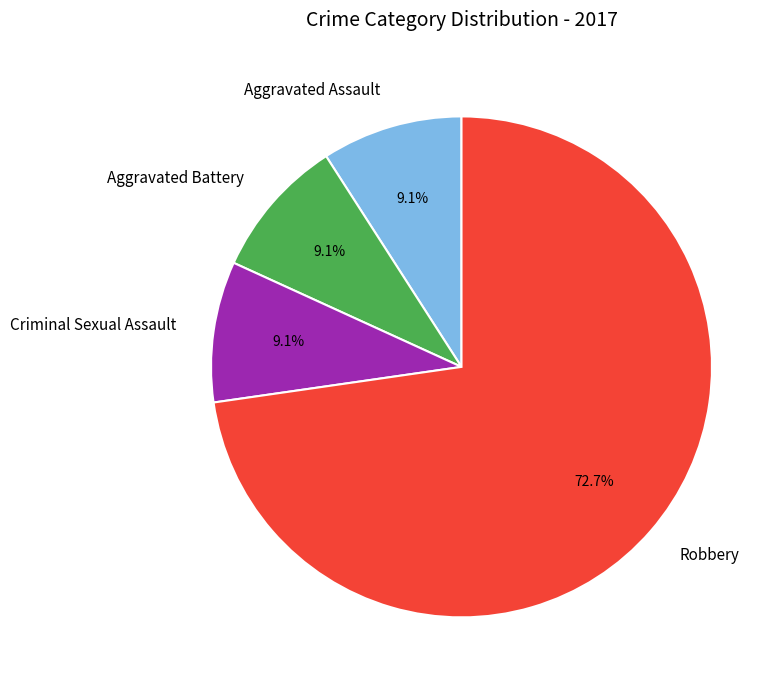

Which category has the biggest portion of the pie?

Robbery